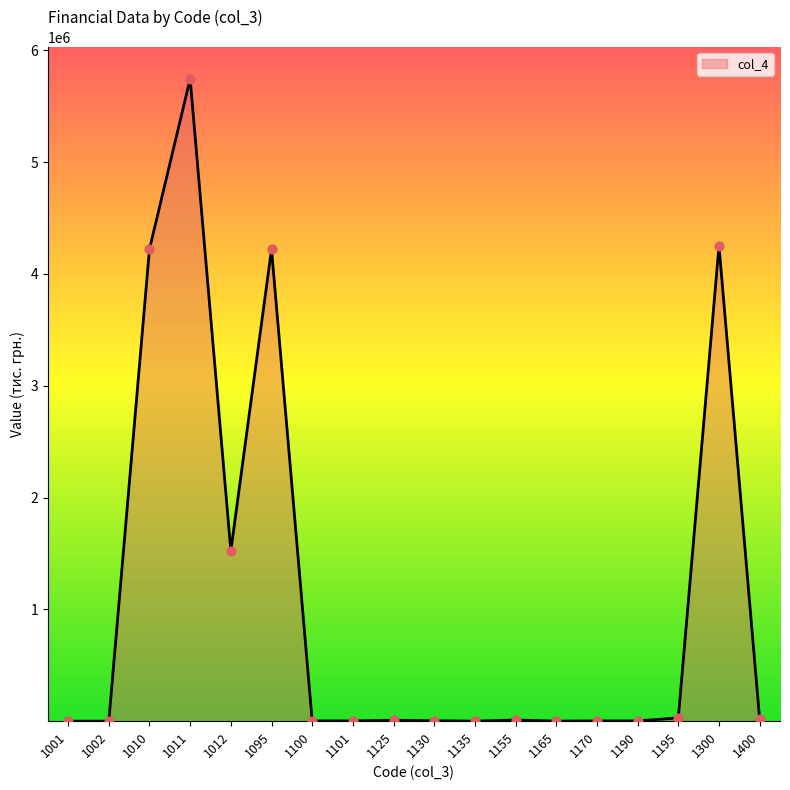

Between 1135 and 1300, which is larger?

1300